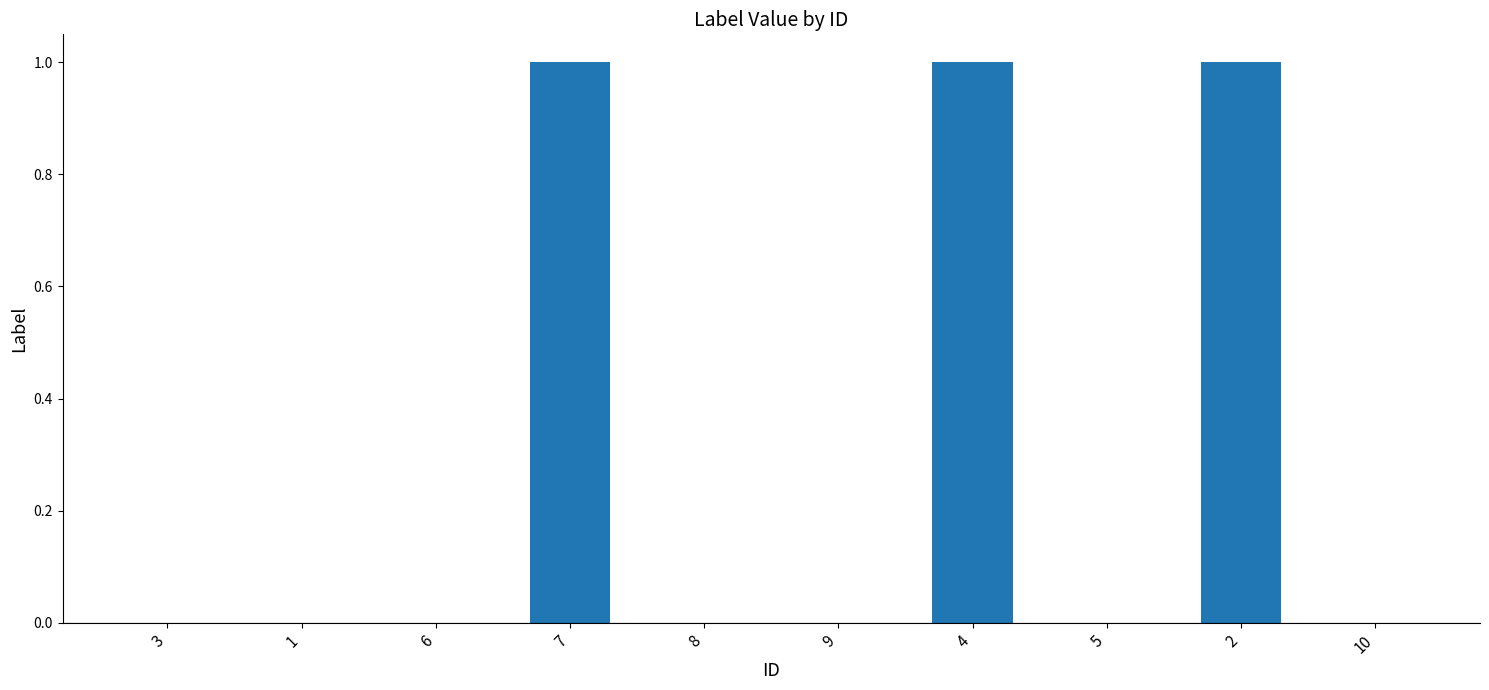

Is it true that the value at 7 is 0?

False